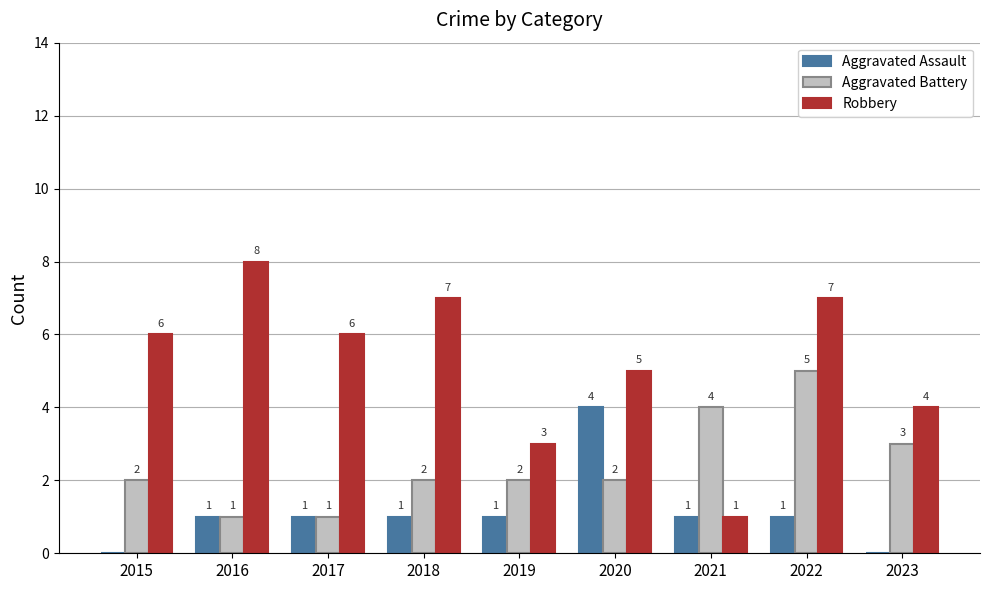

How many positive values does the Aggravated Assault series have?

7